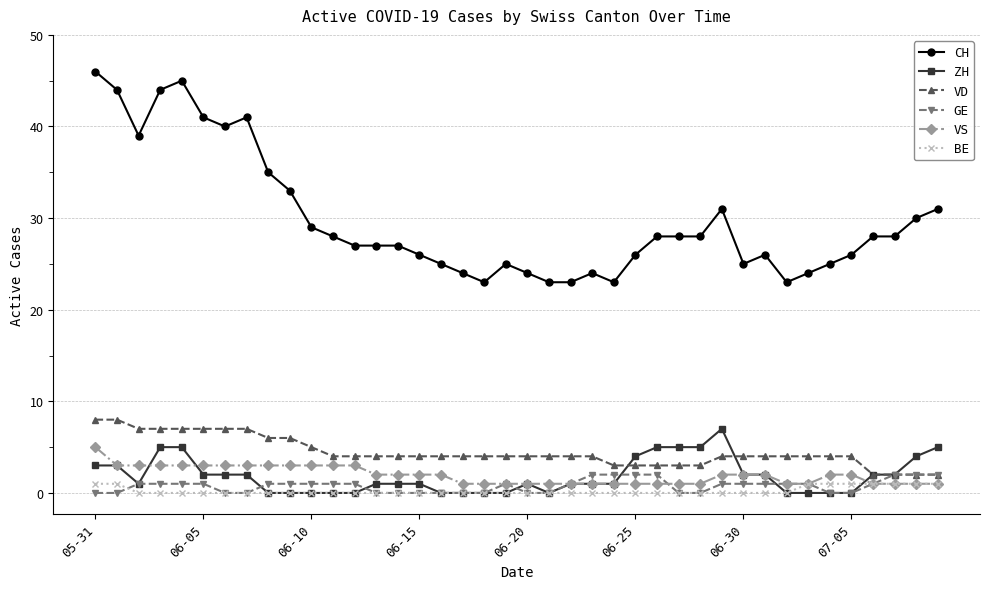

Which series has the widest spread of values?

CH